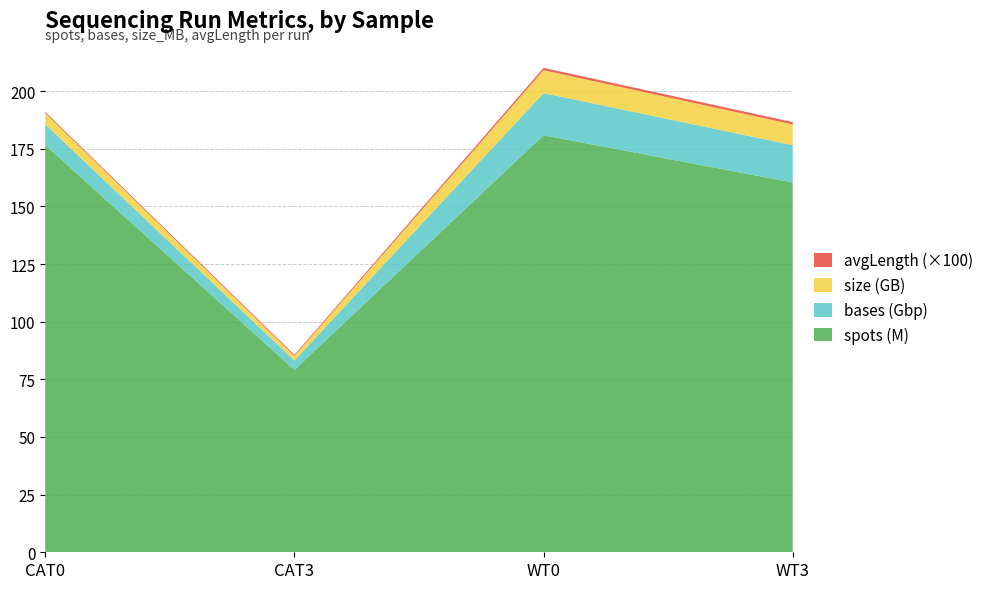

Reading left to right, extract all data points from this chart.

spots: 176615474	79118012	180856105	160362352
bases: 9007389174	4035018612	18266466605	16196597552
size_MB: 4923	1966	9940	8996
avgLength: 51	51	101	101